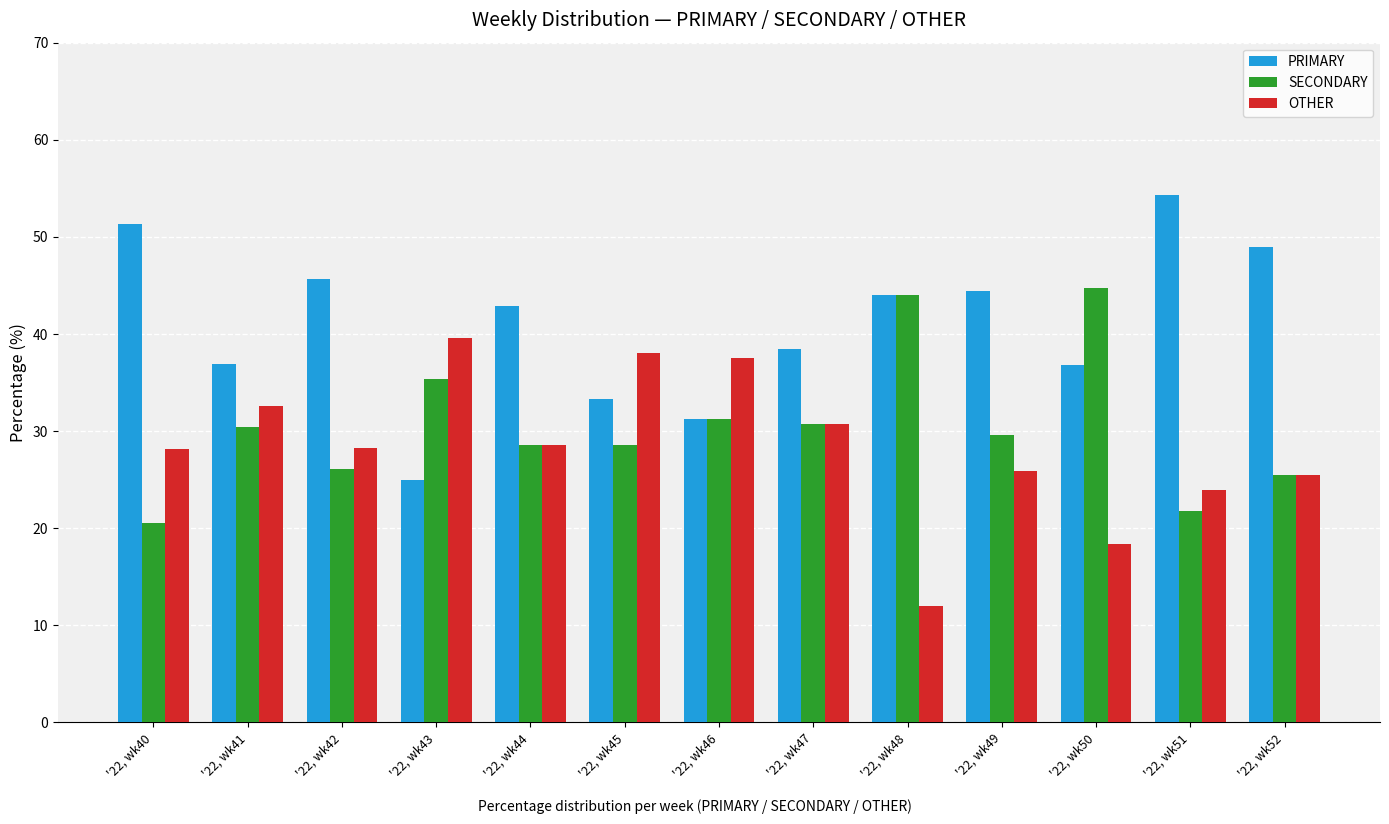

List the labels in order of PRIMARY value, largest first.

'22, wk51, '22, wk40, '22, wk52, '22, wk42, '22, wk49, '22, wk48, '22, wk44, '22, wk47, '22, wk41, '22, wk50, '22, wk45, '22, wk46, '22, wk43